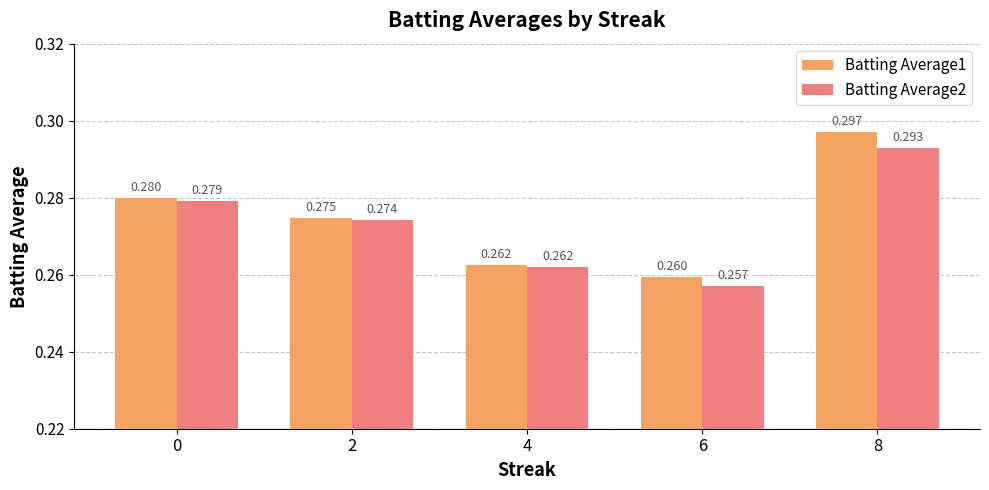

Between 2 and 6, which series saw the biggest shift?

Batting Average2